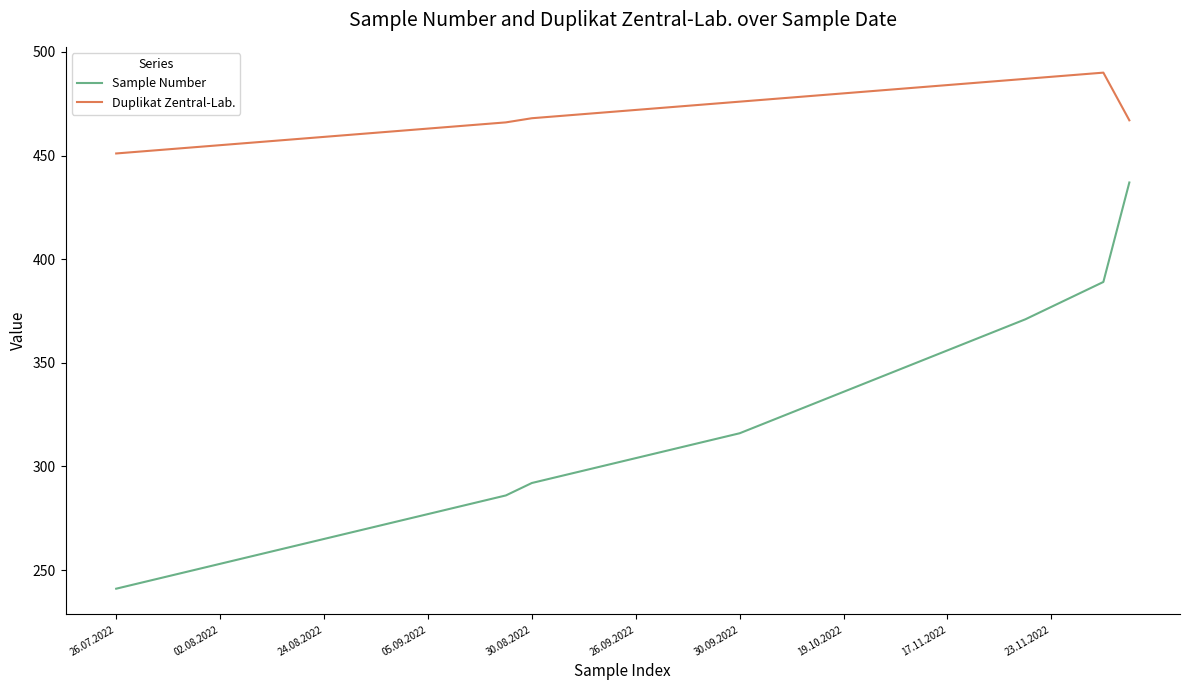

How many distinct data groups are displayed?

2